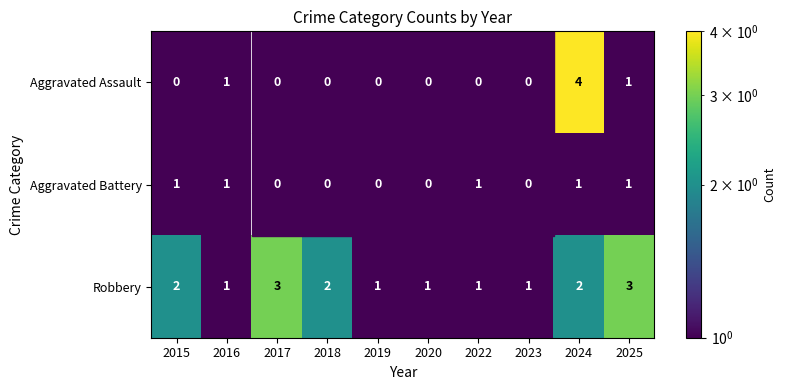

True or false: Robbery has a value of 0 at 2022.

False